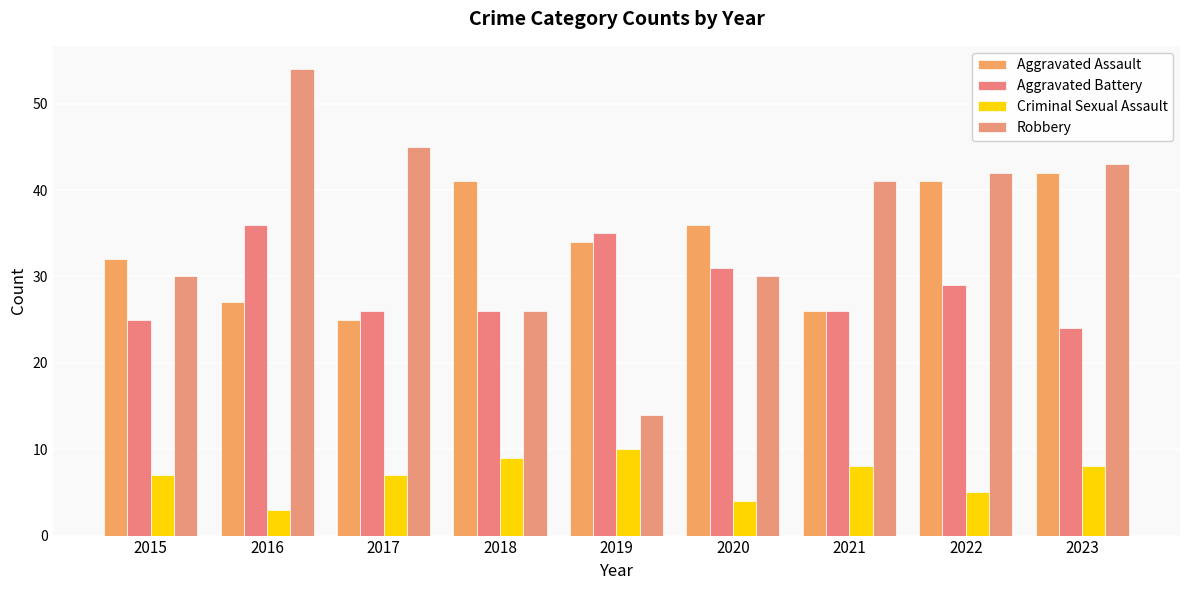

What is the total value across all series at 2020?

101